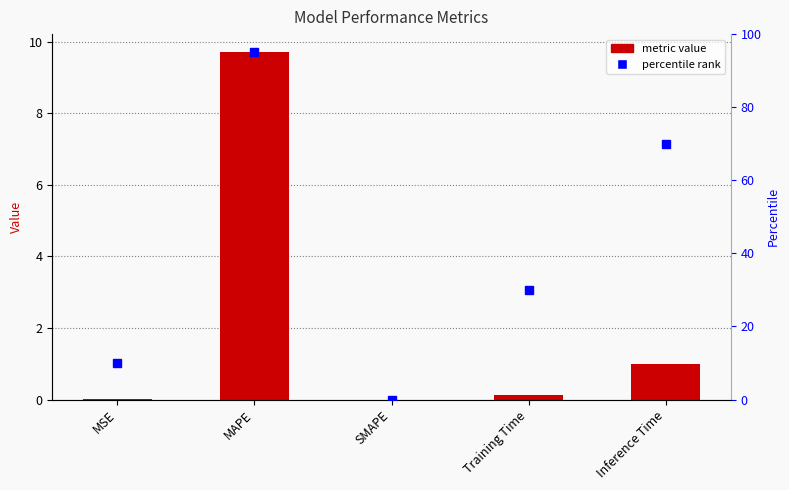

What is the difference between the values at MSE and Inference Time?

1.0